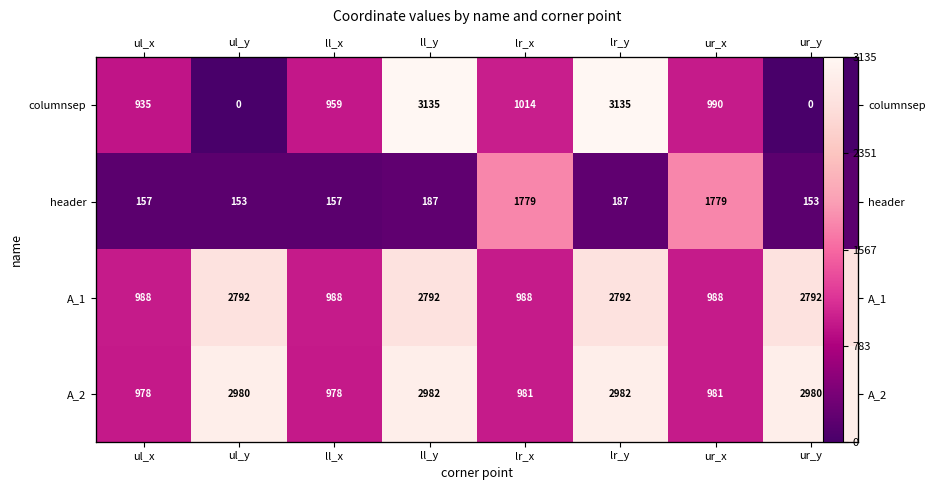

What is the total value across all series at ur_x?

4738